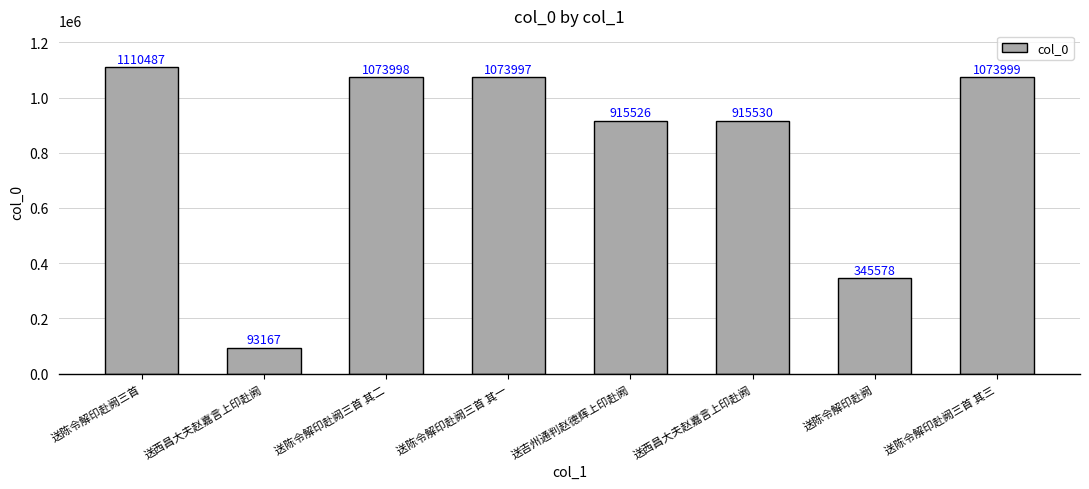

Rank the categories by value from lowest to highest.

送西昌大夫赵嘉言上印赴阙, 送陈令解印赴阙, 送吉州通判赵德辉上印赴阙, 送西昌大夫赵嘉言上印赴阙, 送陈令解印赴阙三首 其一, 送陈令解印赴阙三首 其二, 送陈令解印赴阙三首 其三, 送陈令解印赴阙三首